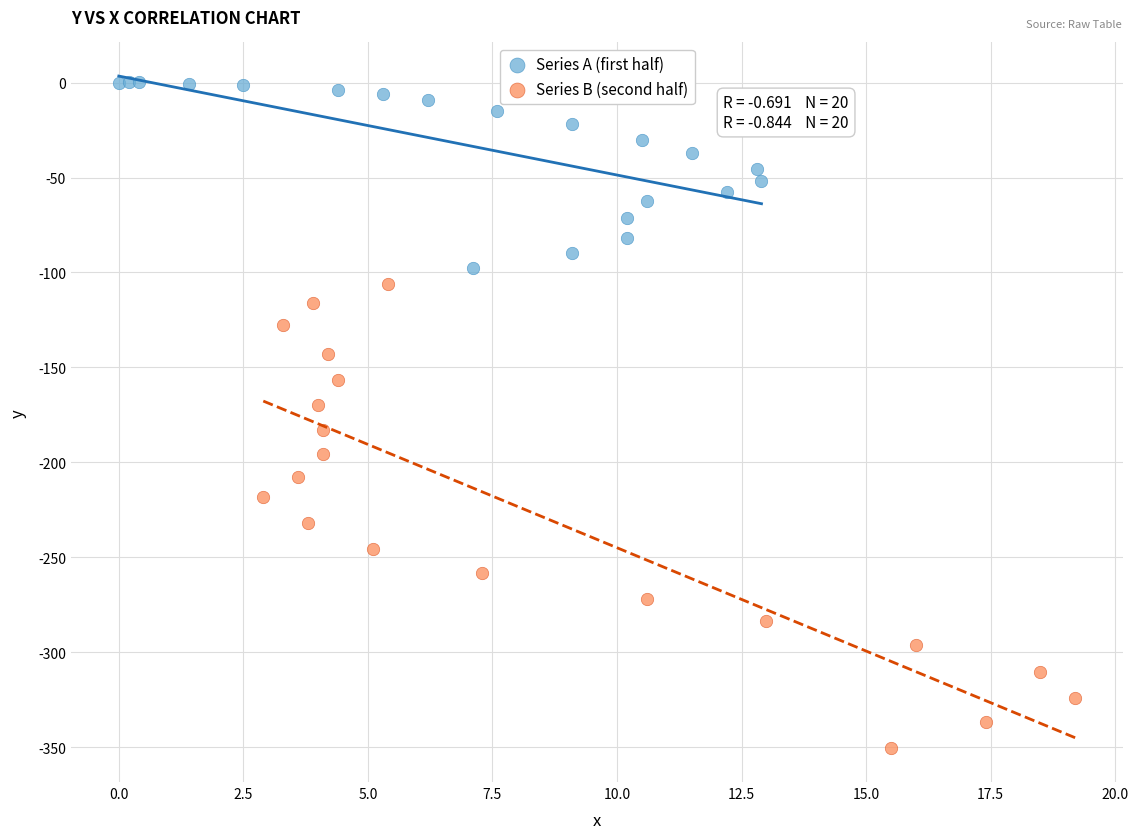

Which series reaches the maximum Y coordinate?

Series A (first half)